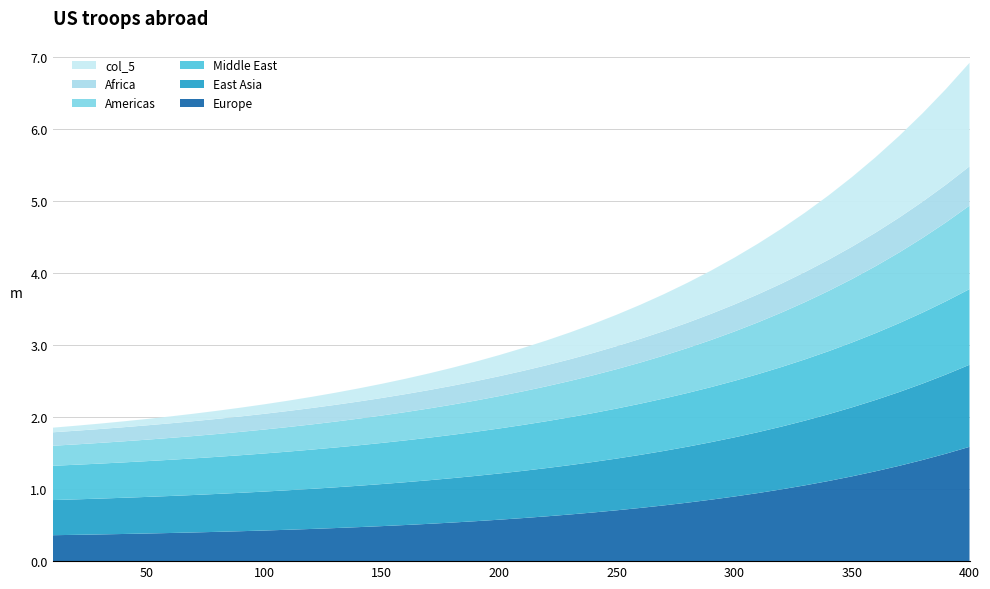

Reading left to right, transcribe all the data shown in this chart.

col_6: 10=360.0	20=365.2	30=370.9	40=377.0	50=383.6	60=390.7	70=398.4	80=406.7	90=415.6	100=425.2	110=435.6	120=446.9	130=459.0	140=472.1	150=486.2	160=501.4	170=517.9	180=535.6	190=554.8	200=575.4	210=597.7	220=621.8	230=647.8	240=675.8	250=706.1	260=738.7	270=773.9	280=812.0	290=853.0	300=897.3	310=945.1	320=996.6	330=1052.3	340=1112.4	350=1177.2	360=1247.2	370=1322.7	380=1404.2	390=1492.1	400=1587.0
col_3: 10=488.0	20=492.6	30=497.5	40=502.6	50=508.1	60=513.9	70=520.0	80=526.5	90=533.4	100=540.6	110=548.3	120=556.5	130=565.1	140=574.3	150=584.0	160=594.3	170=605.1	180=616.7	190=628.8	200=641.8	210=655.4	220=669.9	230=685.3	240=701.5	250=718.7	260=736.9	270=756.2	280=776.7	290=798.3	300=821.3	310=845.5	320=871.2	330=898.5	340=927.3	350=957.8	360=990.2	370=1024.4	380=1060.7	390=1099.1	400=1139.8
col_1: 10=476.0	20=480.8	30=485.8	40=491.0	50=496.6	60=502.4	70=508.6	80=515.0	90=521.9	100=529.0	110=536.6	120=544.5	130=552.8	140=561.6	150=570.9	160=580.6	170=590.8	180=601.6	190=612.9	200=624.9	210=637.4	220=650.6	230=664.5	240=679.2	250=694.6	260=710.8	270=727.8	280=745.8	290=764.6	300=784.5	310=805.4	320=827.4	330=850.6	340=874.9	350=900.6	360=927.6	370=956.0	380=985.9	390=1017.3	400=1050.4
col_2: 10=278.0	20=282.5	30=287.3	40=292.4	50=298.0	60=303.9	70=310.3	80=317.1	90=324.4	100=332.2	110=340.6	120=349.6	130=359.3	140=369.7	150=380.8	160=392.7	170=405.4	180=419.1	190=433.8	200=449.6	210=466.5	220=484.6	230=504.0	240=524.8	250=547.1	260=571.1	270=596.7	280=624.2	290=653.8	300=685.4	310=719.3	320=755.7	330=794.7	340=836.5	350=881.4	360=929.5	370=981.1	380=1036.4	390=1095.7	400=1159.2
col_4: 10=187.0	20=189.8	30=192.7	40=195.8	50=199.1	60=202.5	70=206.2	80=210.0	90=214.1	100=218.3	110=222.8	120=227.6	130=232.6	140=237.9	150=243.5	160=249.4	170=255.6	180=262.1	190=269.1	200=276.4	210=284.1	220=292.2	230=300.7	240=309.8	250=319.3	260=329.4	270=340.0	280=351.2	290=363.0	300=375.5	310=388.6	320=402.5	330=417.2	340=432.6	350=448.9	360=466.1	370=484.2	380=503.4	390=523.6	400=544.9
col_5: 10=64.0	20=69.4	30=75.2	40=81.5	50=88.4	60=95.8	70=103.8	80=112.5	90=121.9	100=132.0	110=143.0	120=155.0	130=167.8	140=181.8	150=196.9	160=213.3	170=231.0	180=250.2	190=270.9	200=293.4	210=317.7	220=344.0	230=372.5	240=403.4	250=436.8	260=473.0	270=512.1	280=554.5	290=600.3	300=650.0	310=703.8	320=761.9	330=824.9	340=893.1	350=967.0	360=1046.9	370=1133.4	380=1227.0	390=1328.4	400=1438.1